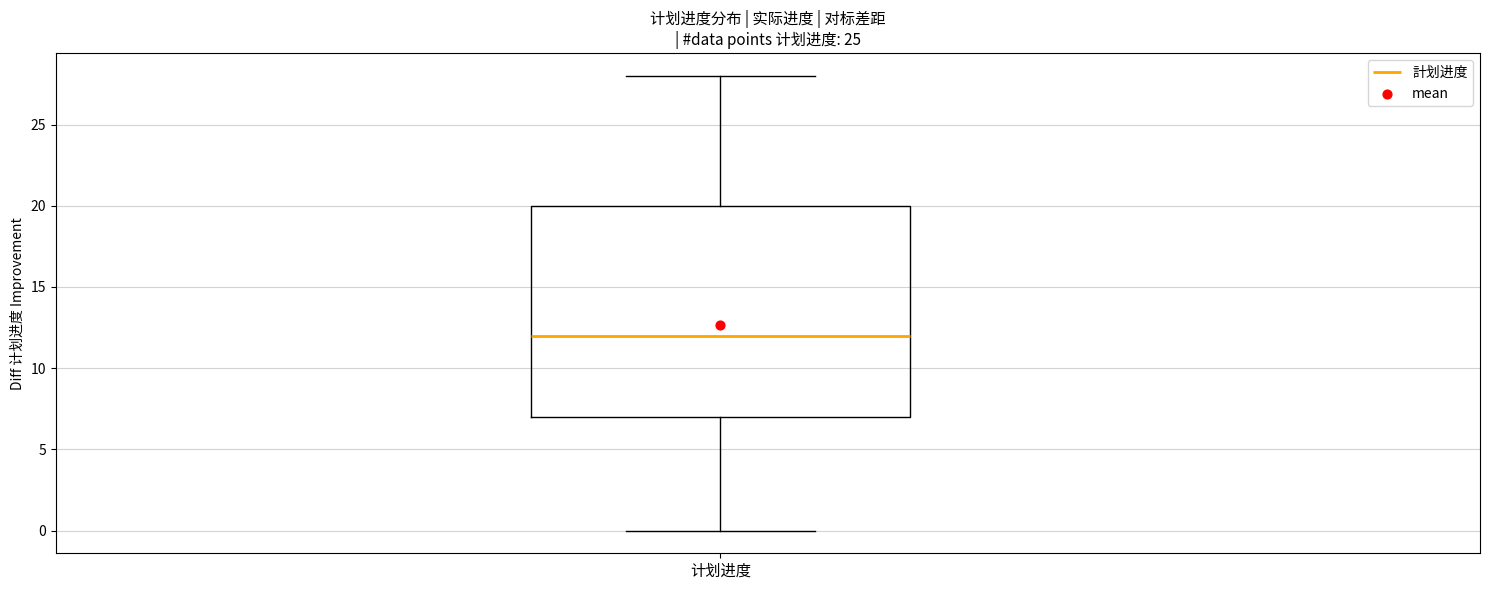

Where is the upper edge of the box for 计划进度 on the y-axis? The values are not printed on the chart, so give them approximately, as read against the axis.

20